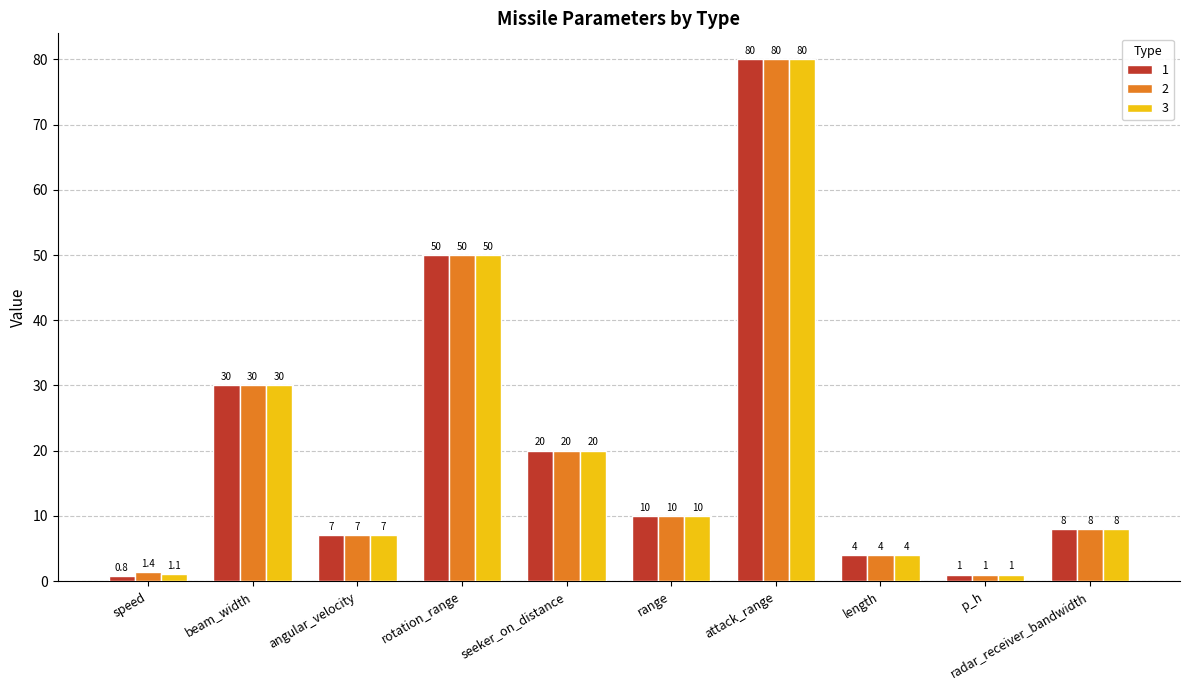

Reading left to right, transcribe all the data shown in this chart.

1: 0.8	30.0	7.0	50.0	20.0	10.0	80.0	4.0	1.0	8.0
2: 1.4	30.0	7.0	50.0	20.0	10.0	80.0	4.0	1.0	8.0
3: 1.1	30.0	7.0	50.0	20.0	10.0	80.0	4.0	1.0	8.0